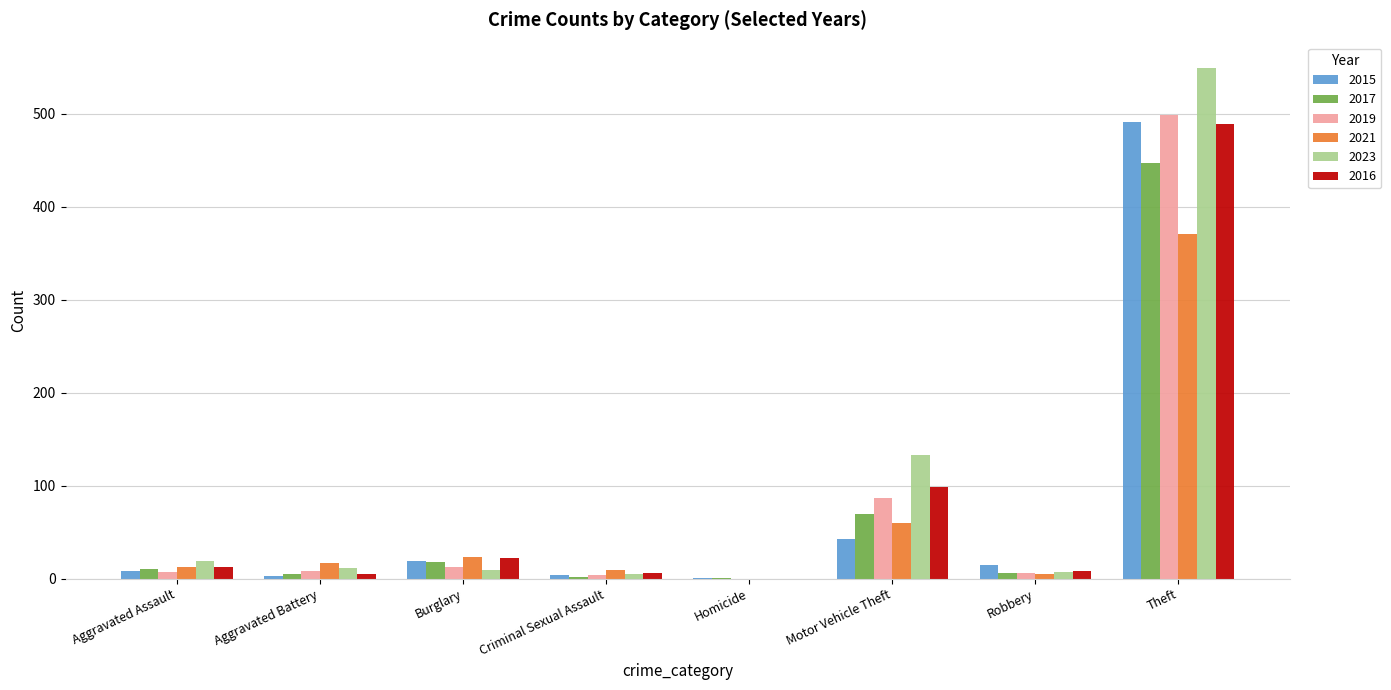

What is the sum of all 2015 values?

584